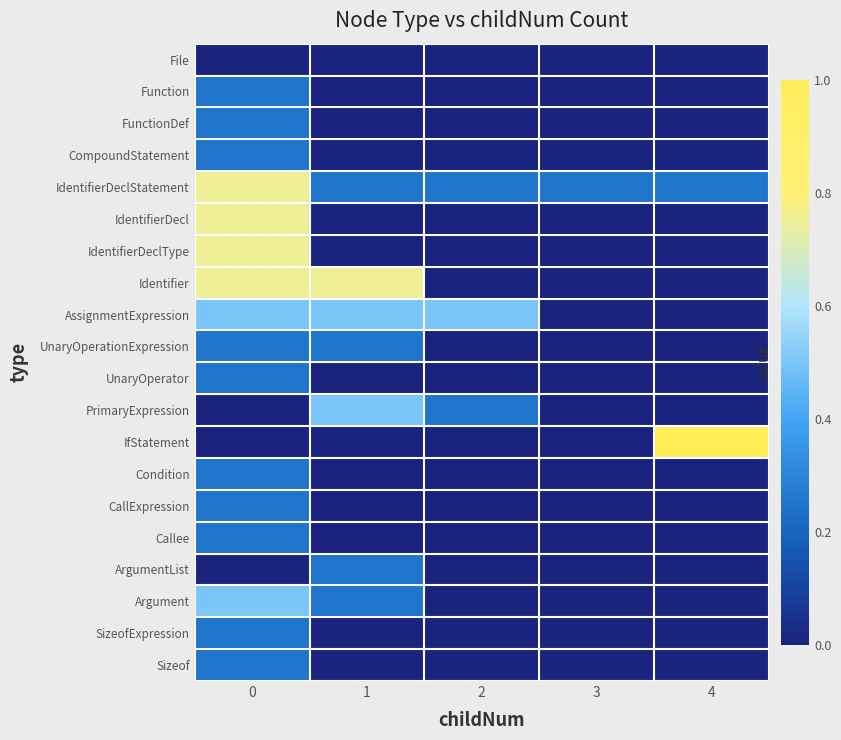

Reading left to right, transcribe all the data shown in this chart.

File: 0=0.0	1=0.0	2=0.0	3=0.0	4=0.0
Function: 0=0.2	1=0.0	2=0.0	3=0.0	4=0.0
FunctionDef: 0=0.2	1=0.0	2=0.0	3=0.0	4=0.0
CompoundStatement: 0=0.2	1=0.0	2=0.0	3=0.0	4=0.0
IdentifierDeclStatement: 0=0.8	1=0.2	2=0.2	3=0.2	4=0.2
IdentifierDecl: 0=0.8	1=0.0	2=0.0	3=0.0	4=0.0
IdentifierDeclType: 0=0.8	1=0.0	2=0.0	3=0.0	4=0.0
Identifier: 0=0.8	1=0.8	2=0.0	3=0.0	4=0.0
AssignmentExpression: 0=0.5	1=0.5	2=0.5	3=0.0	4=0.0
UnaryOperationExpression: 0=0.2	1=0.2	2=0.0	3=0.0	4=0.0
UnaryOperator: 0=0.2	1=0.0	2=0.0	3=0.0	4=0.0
PrimaryExpression: 0=0.0	1=0.5	2=0.2	3=0.0	4=0.0
IfStatement: 0=0.0	1=0.0	2=0.0	3=0.0	4=1.0
Condition: 0=0.2	1=0.0	2=0.0	3=0.0	4=0.0
CallExpression: 0=0.2	1=0.0	2=0.0	3=0.0	4=0.0
Callee: 0=0.2	1=0.0	2=0.0	3=0.0	4=0.0
ArgumentList: 0=0.0	1=0.2	2=0.0	3=0.0	4=0.0
Argument: 0=0.5	1=0.2	2=0.0	3=0.0	4=0.0
SizeofExpression: 0=0.2	1=0.0	2=0.0	3=0.0	4=0.0
Sizeof: 0=0.2	1=0.0	2=0.0	3=0.0	4=0.0